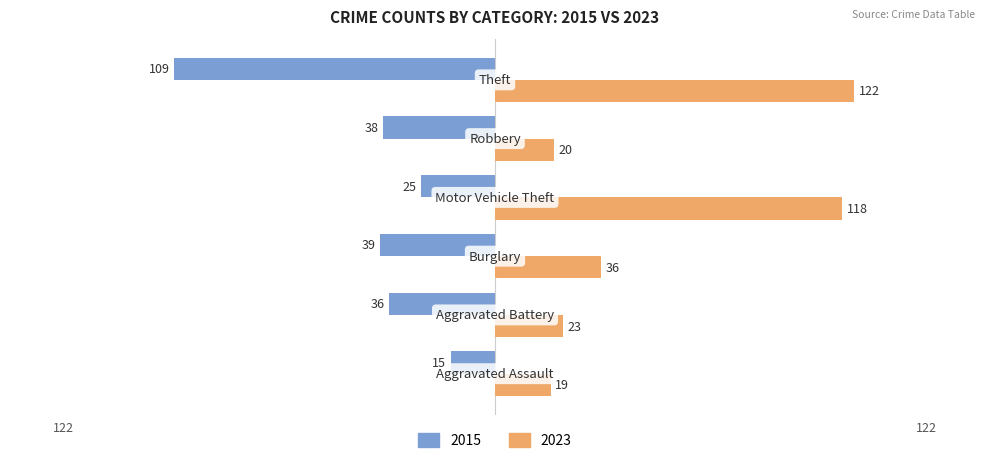

What is the average value of the 2015 series?

-44